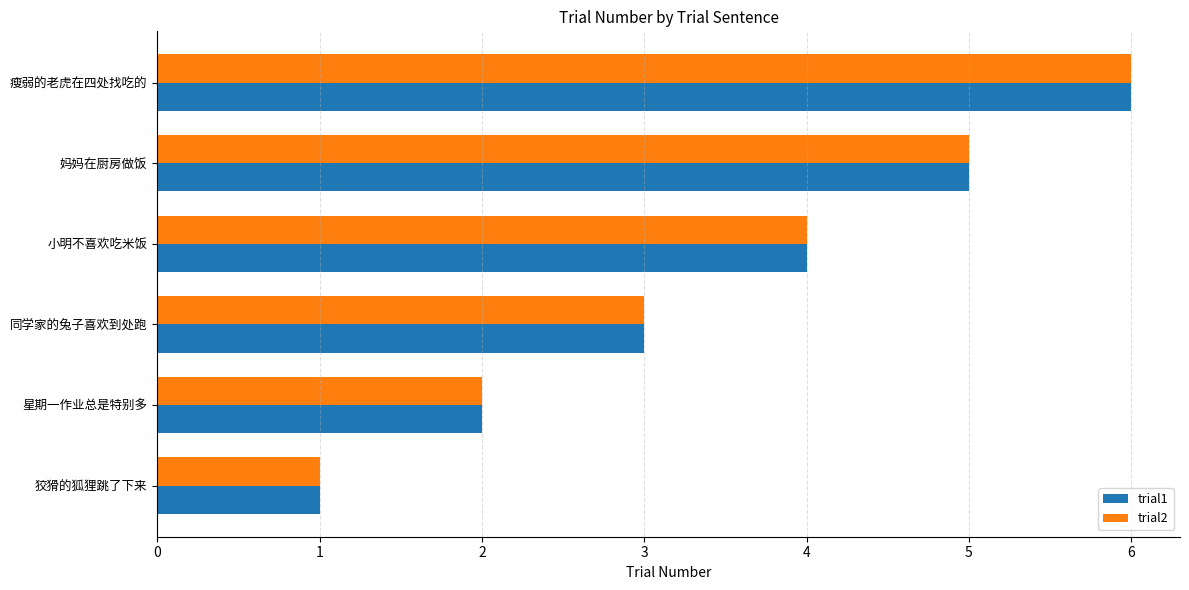

The value of trial2 at 狡猾的狐狸跳了下来 is 1. True or false?

True